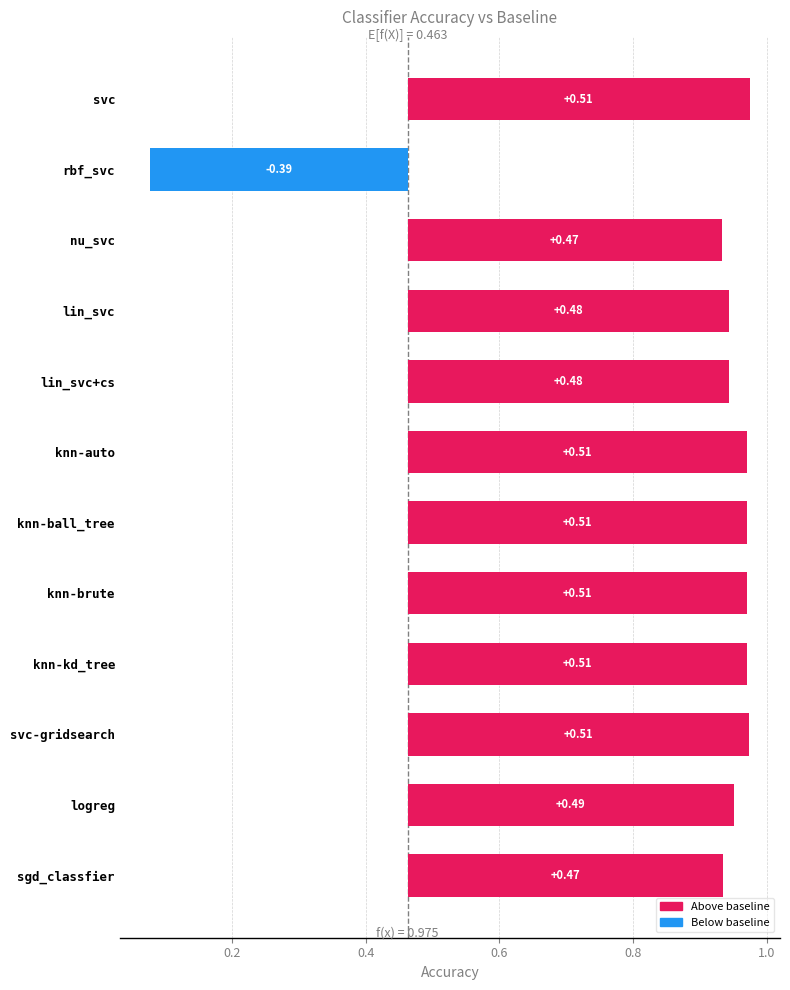

Reading left to right, list all the values displayed in this chart.

0.5	-0.4	0.5	0.5	0.5	0.5	0.5	0.5	0.5	0.5	0.5	0.5